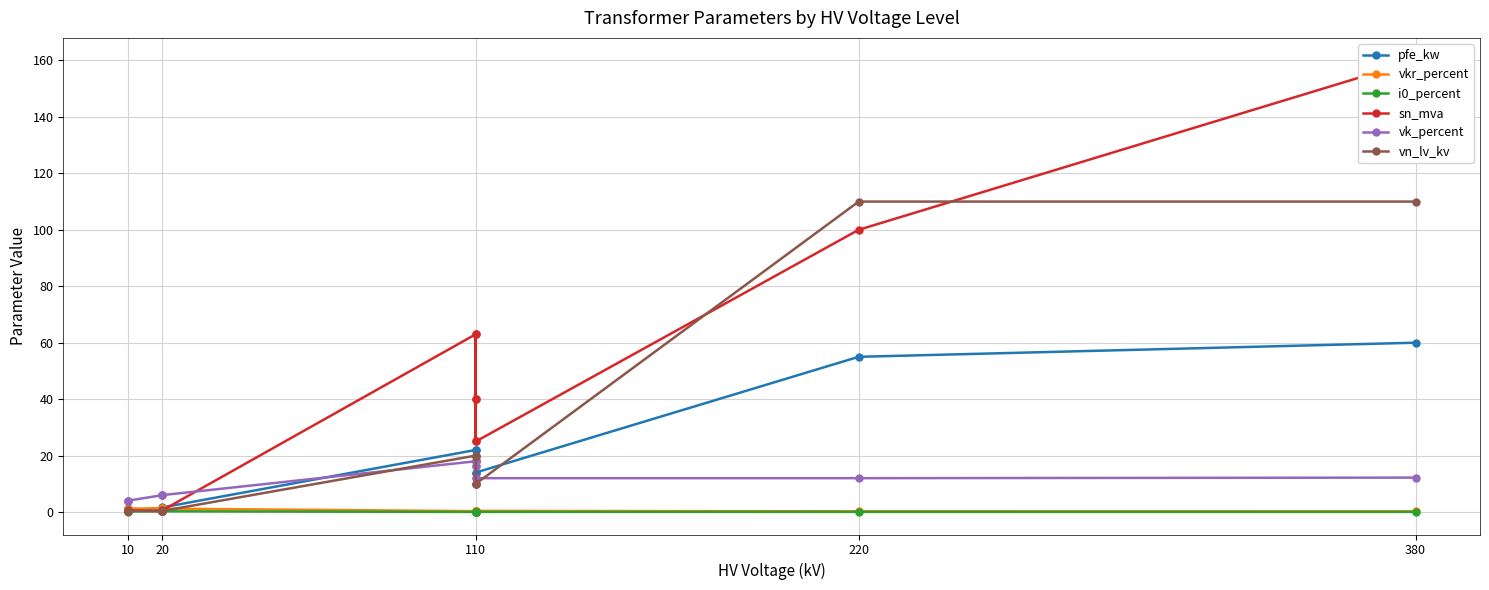

What is the value of the pfe_kw point at the 5th from the left?

0.8